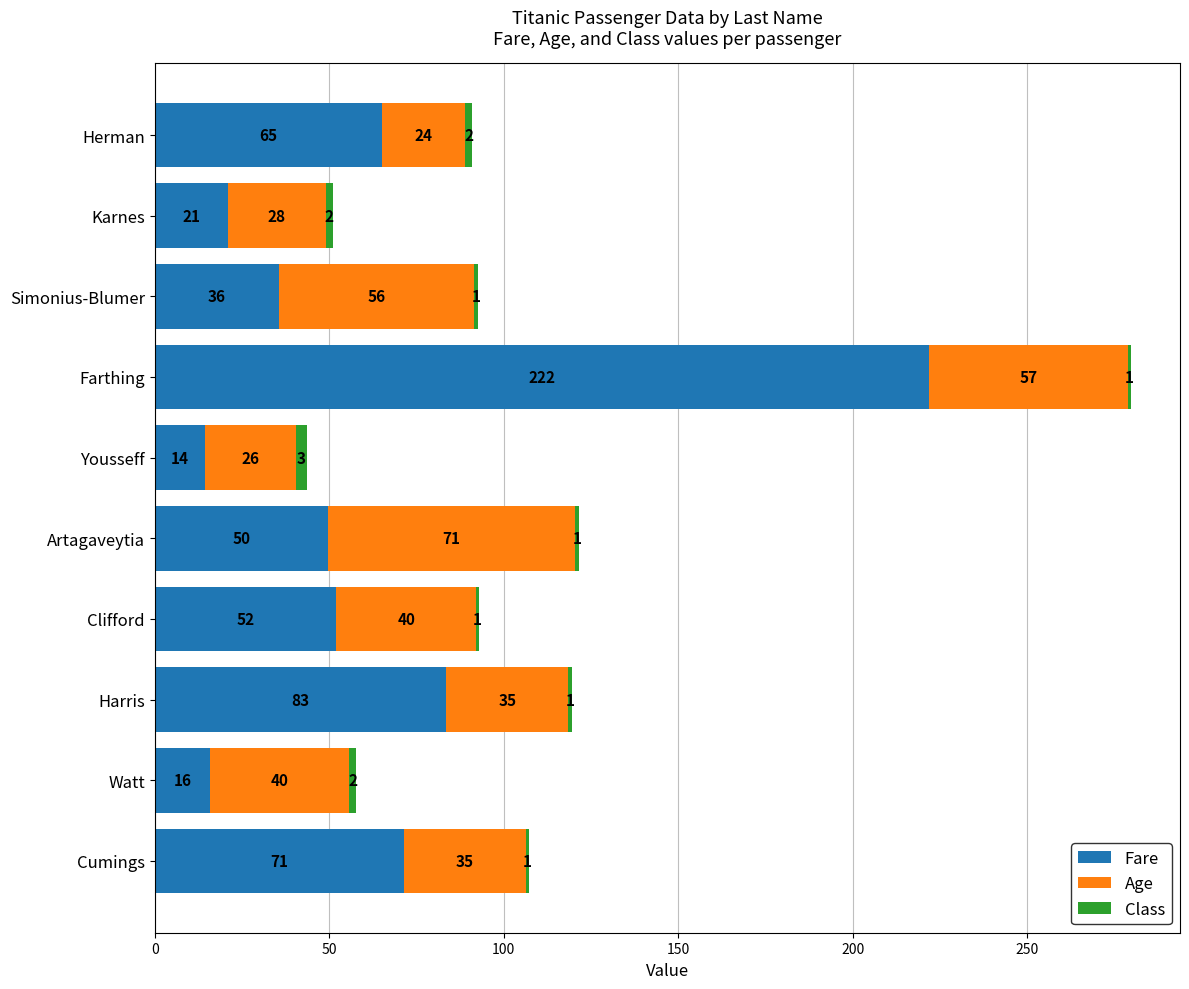

What is the average value of the Fare series?

63.0